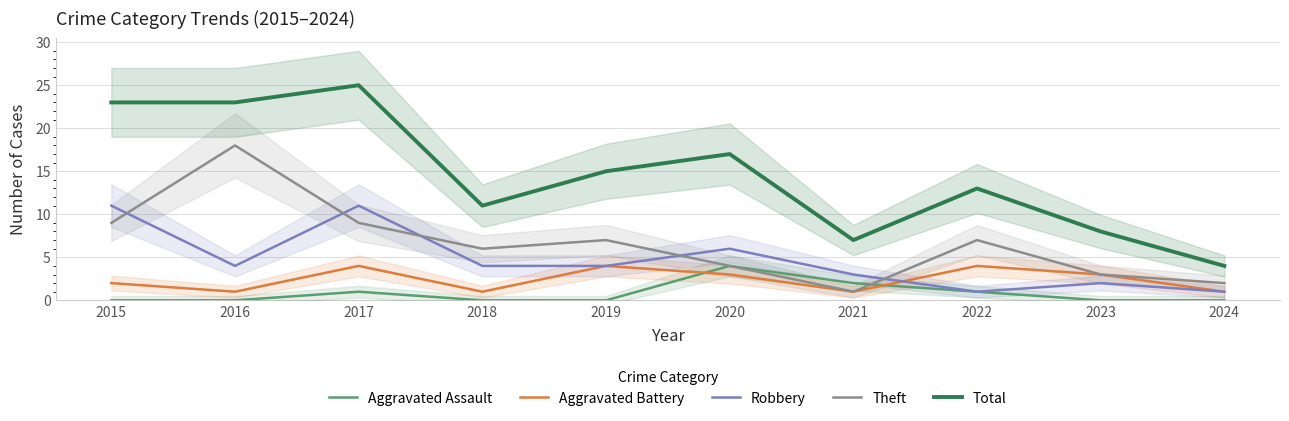

What is the difference between the maximum and minimum values in the Robbery series?

10